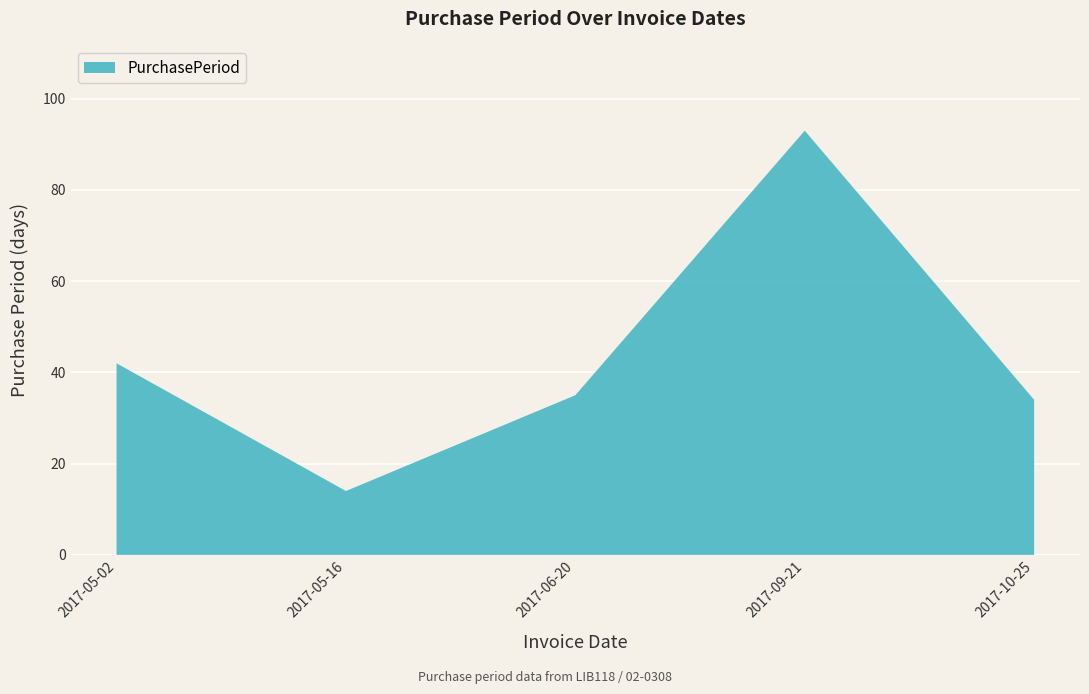

Reading left to right, extract all data points from this chart.

42	14	35	93	34